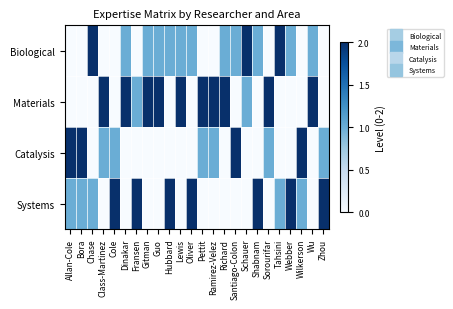

What is the total value across all series at Wilkerson?

3